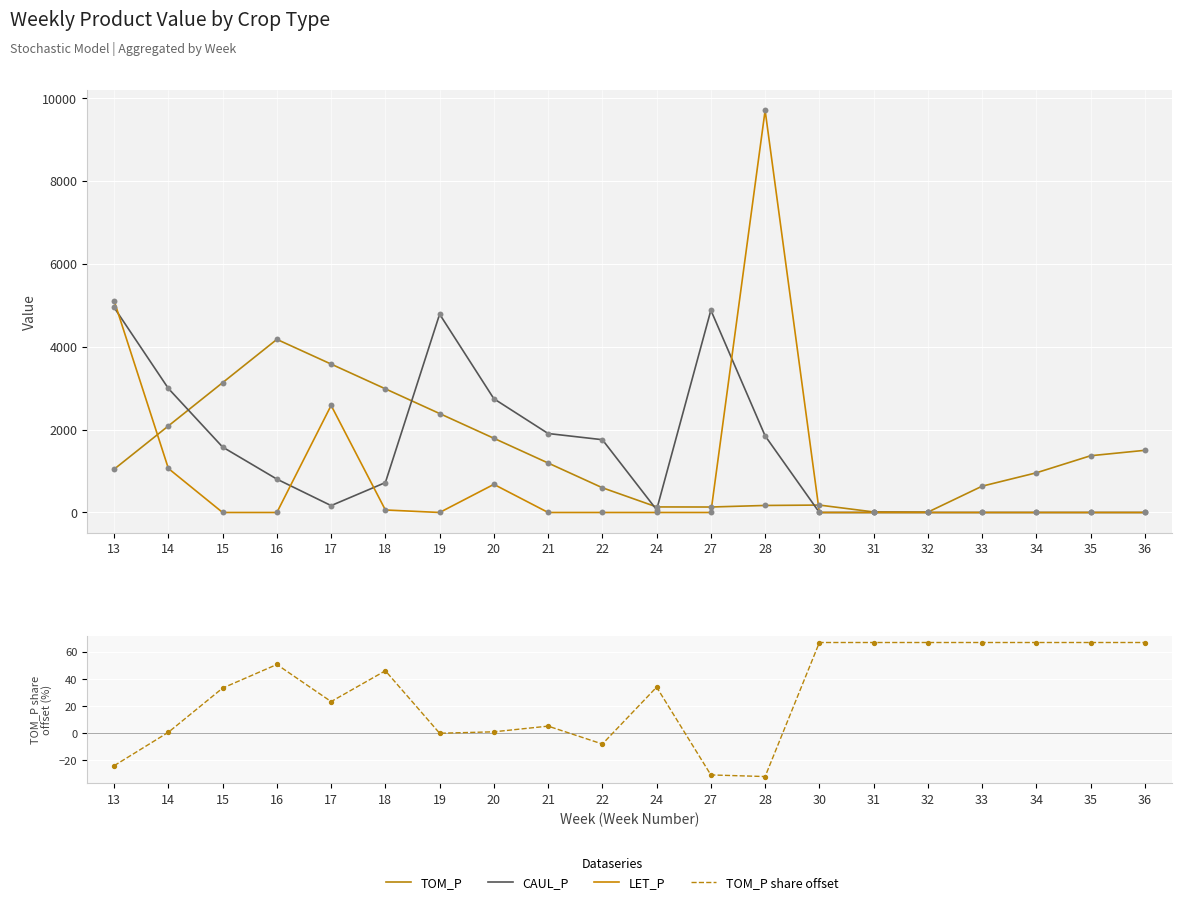

Which series has the largest Y range (max minus min)?

LET_P